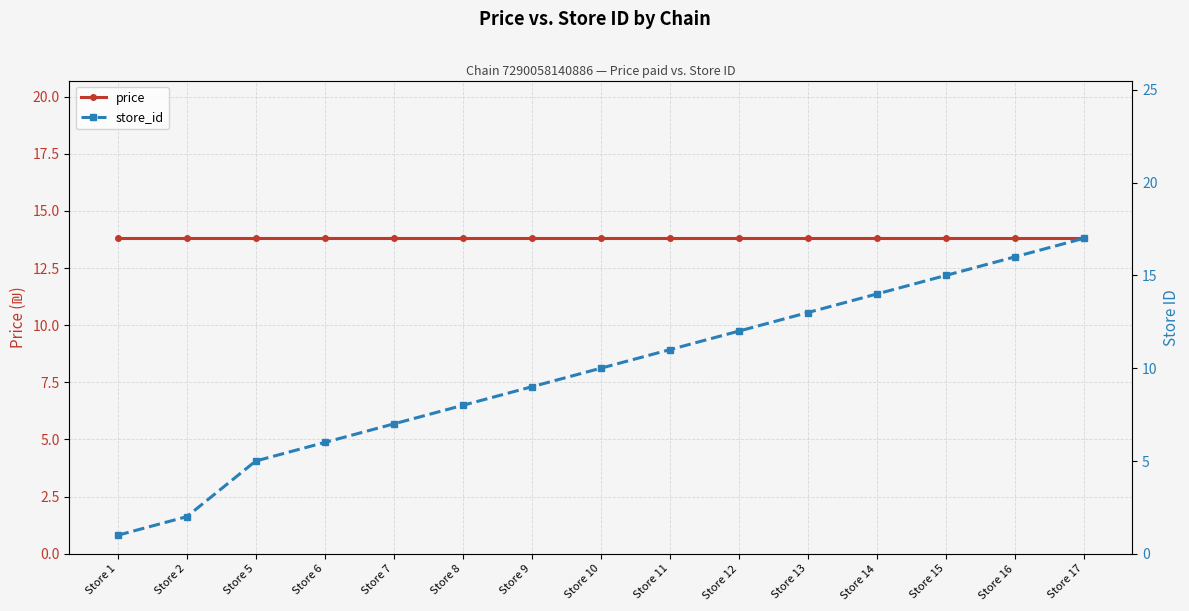

Is it true that store_id equals 3.4 at Store 6?

False